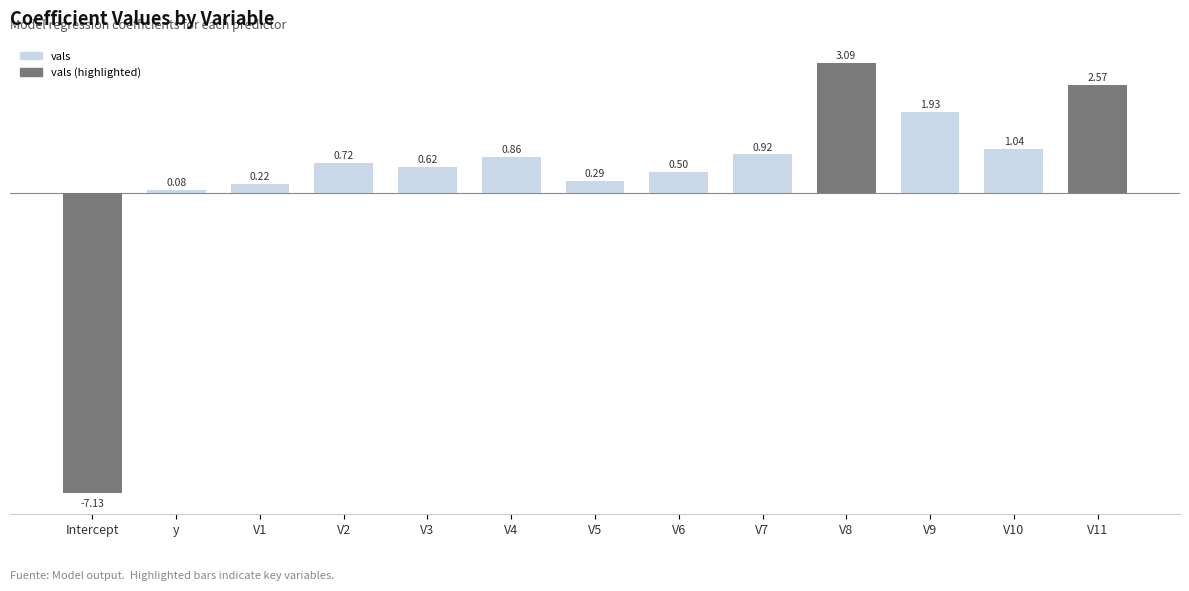

Rank the categories by value from lowest to highest.

Intercept, y, V1, V5, V6, V3, V2, V4, V7, V10, V9, V11, V8